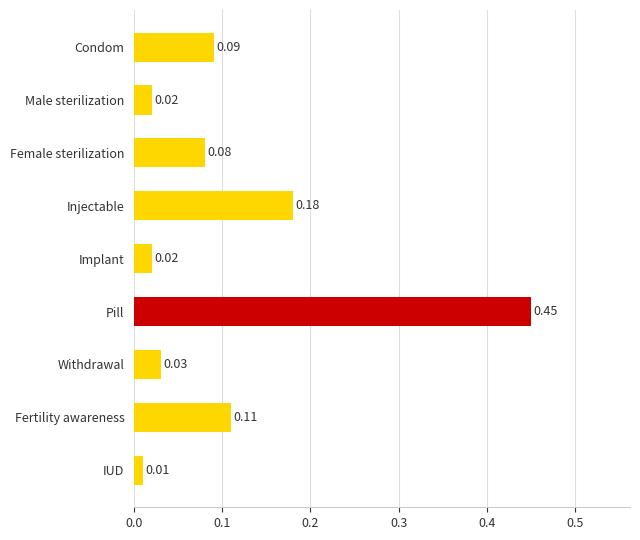

What is the label of the 7th bar from the top?

Withdrawal